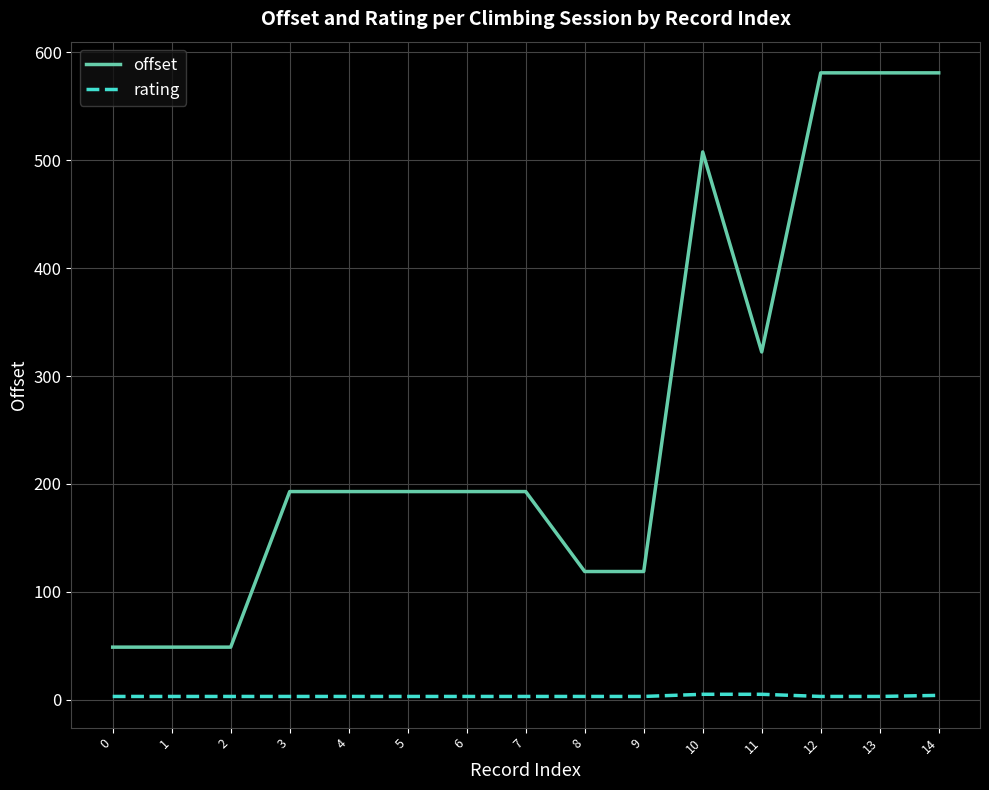

What is the difference between the maximum and minimum values in the rating series?

2.0